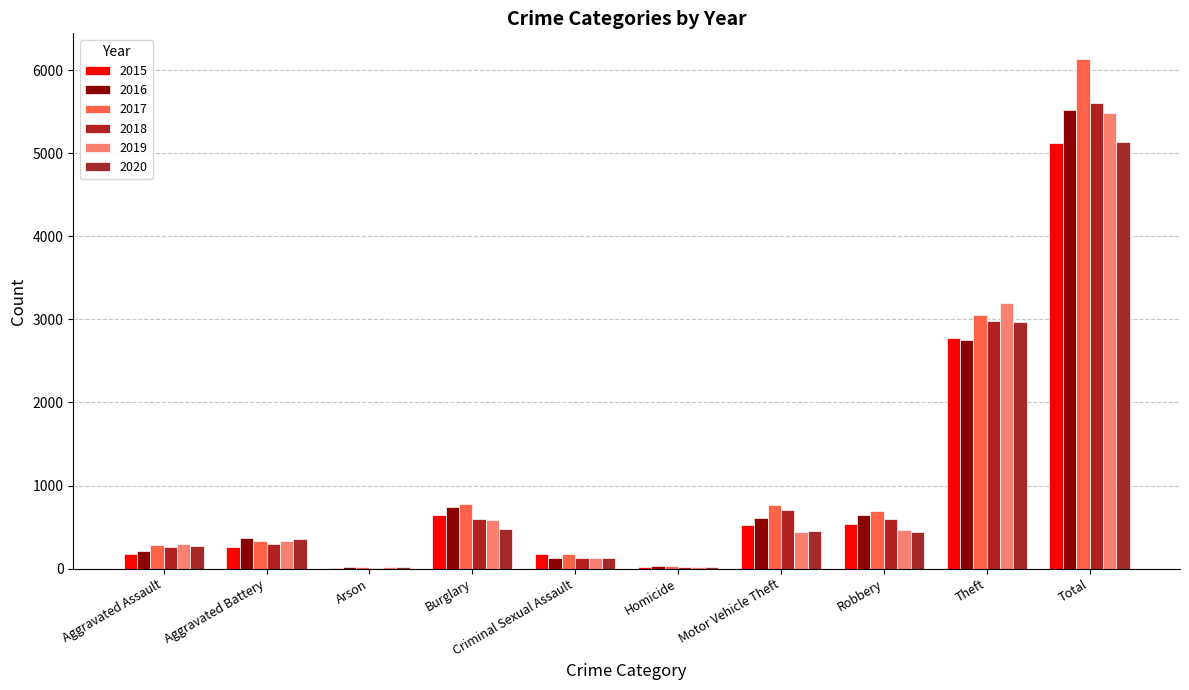

What position from the left is Homicide?

6